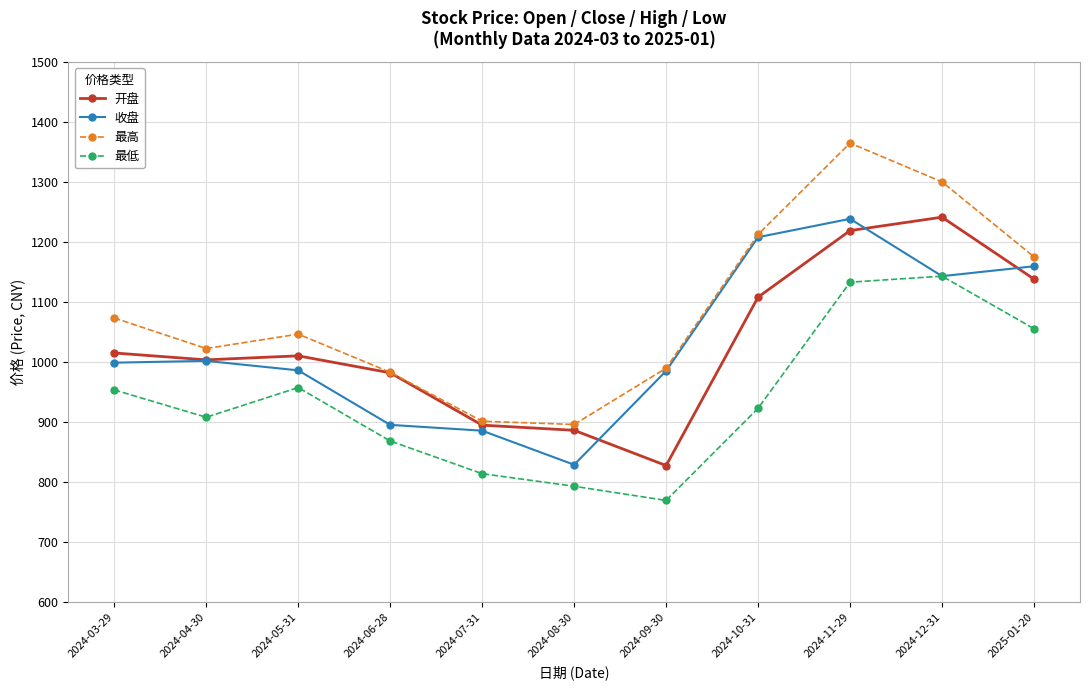

Where is the first local maximum for 最高?

2024-05-31